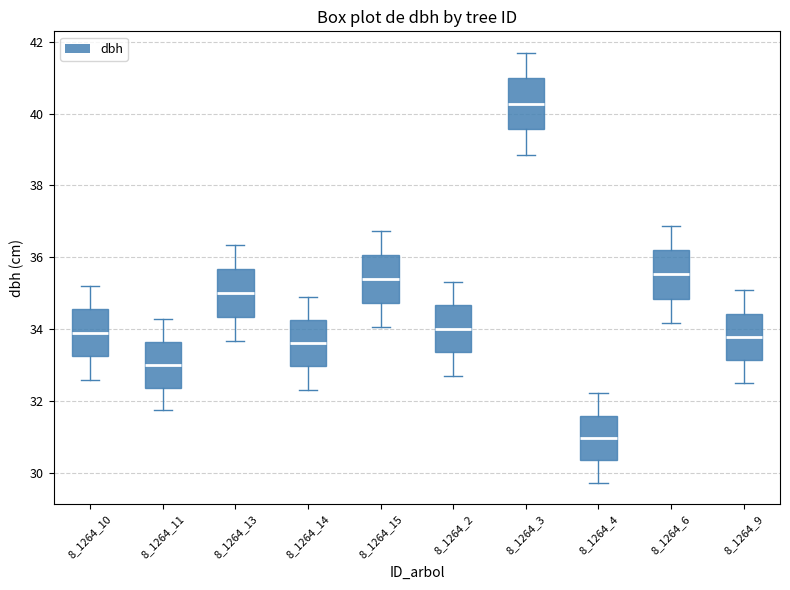

Which box's median line is the highest?

8_1264_3